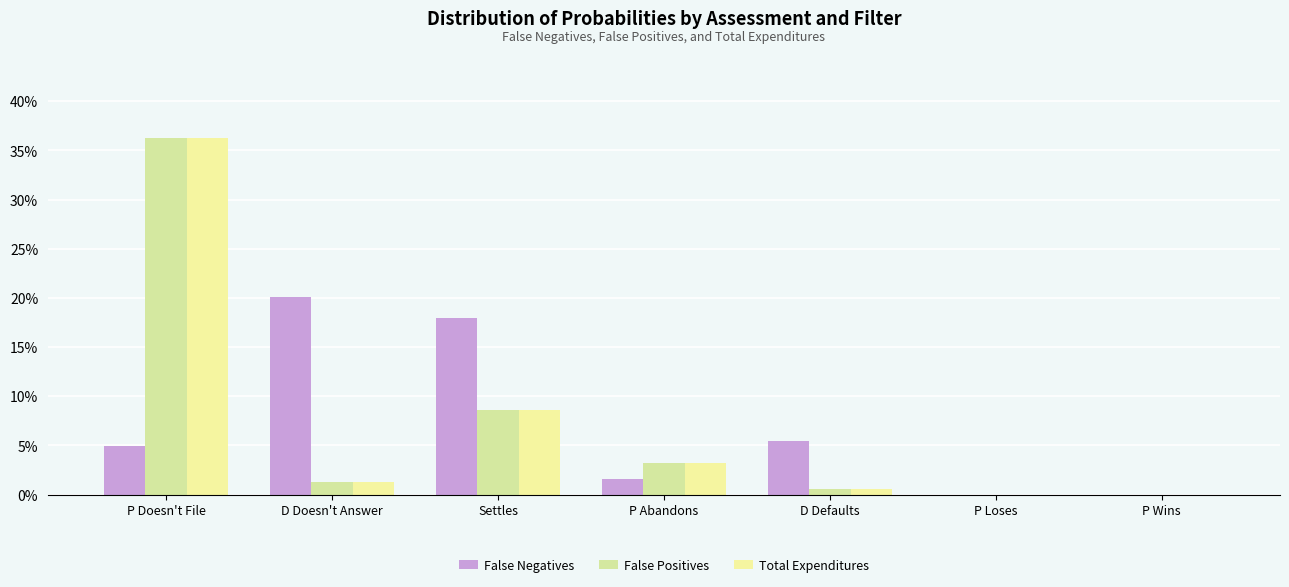

True or false: False Positives has a value of 0.0 at D Defaults.

False